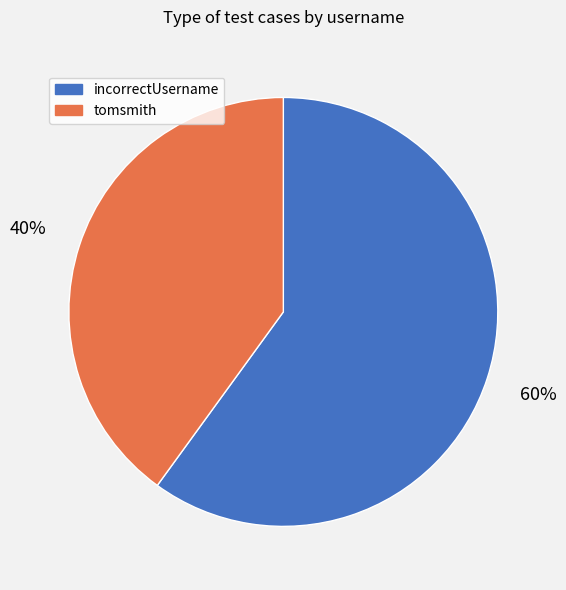

How many slices are in this pie chart?

2